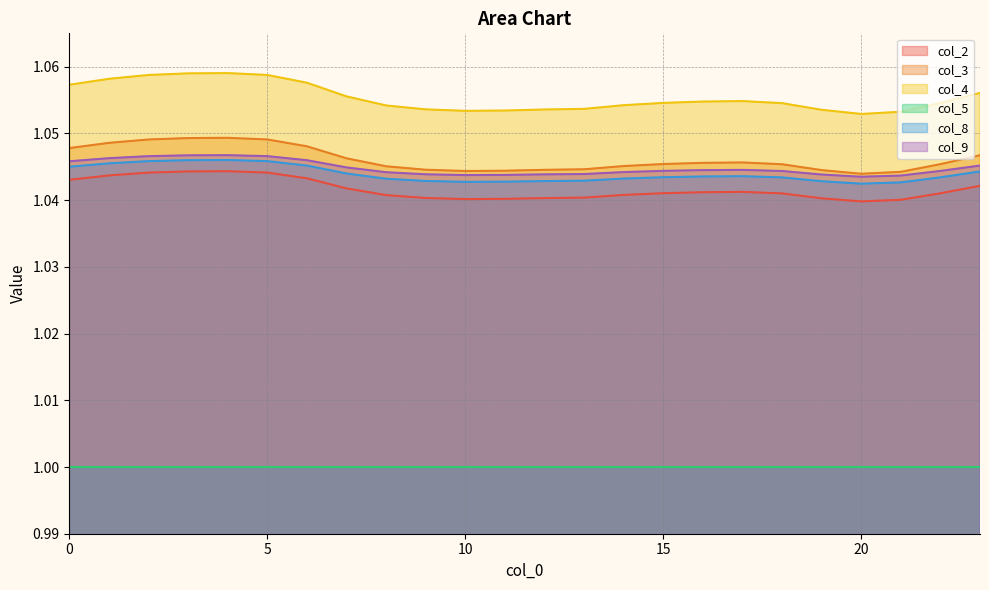

Which label corresponds to the smallest value in the chart?

20